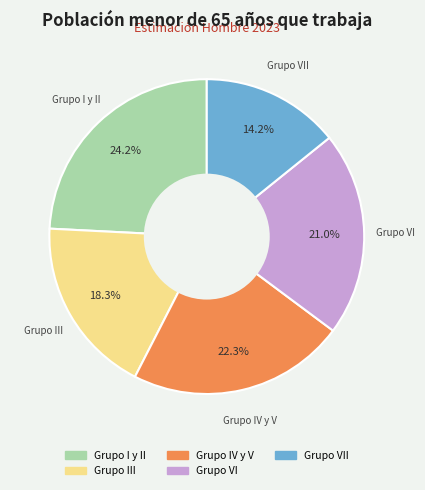

Is there a majority slice in this chart?

No